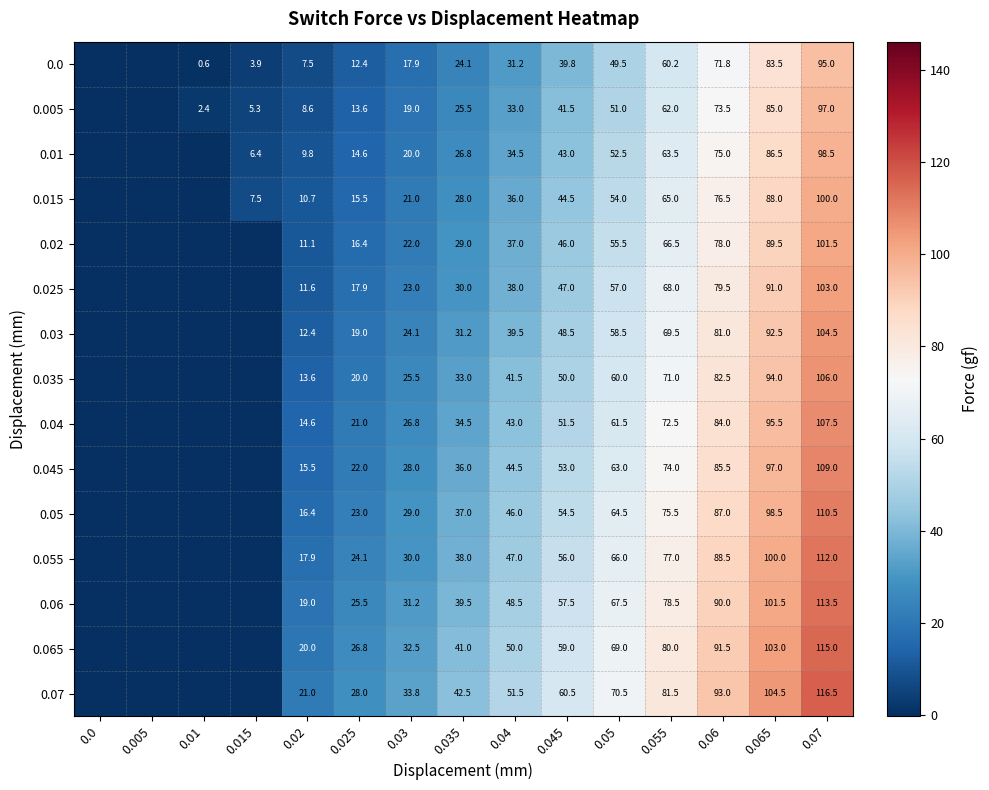

The 0.01 series shows 98.5 at 0.07. True or false?

True